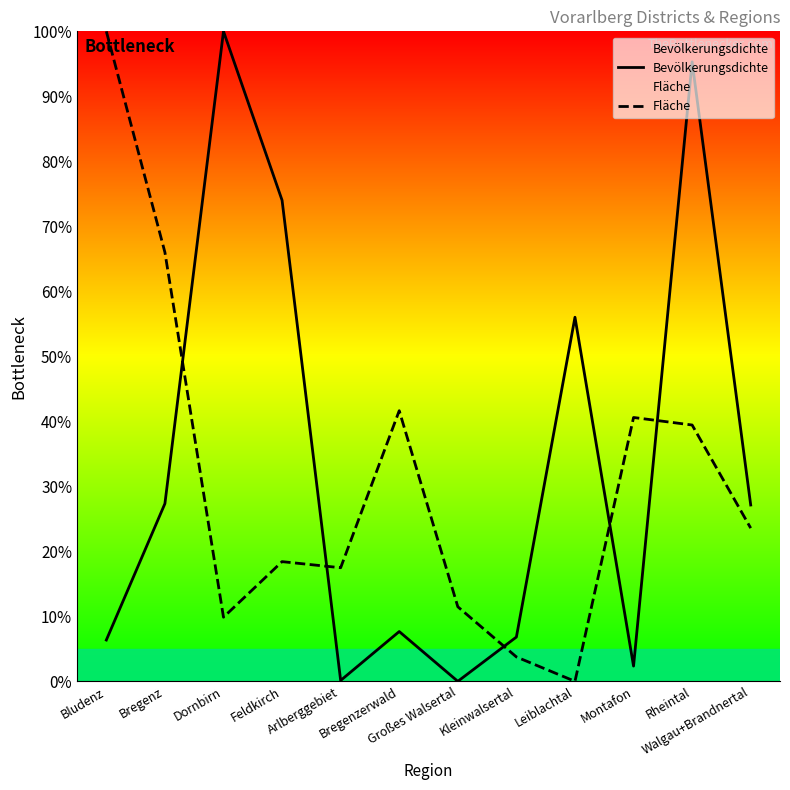

How many data points in Bevölkerungsdichte are above 27?

6